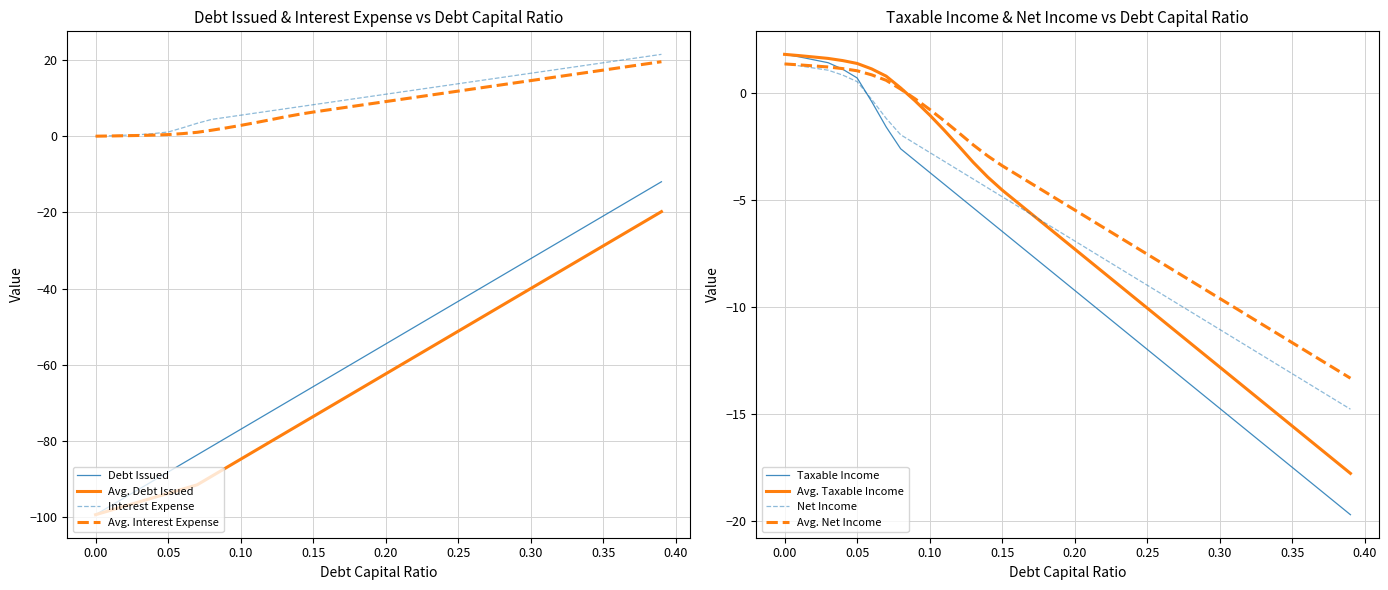

True or false: Debt Issued and Avg. Interest Expense cross at least once.

False